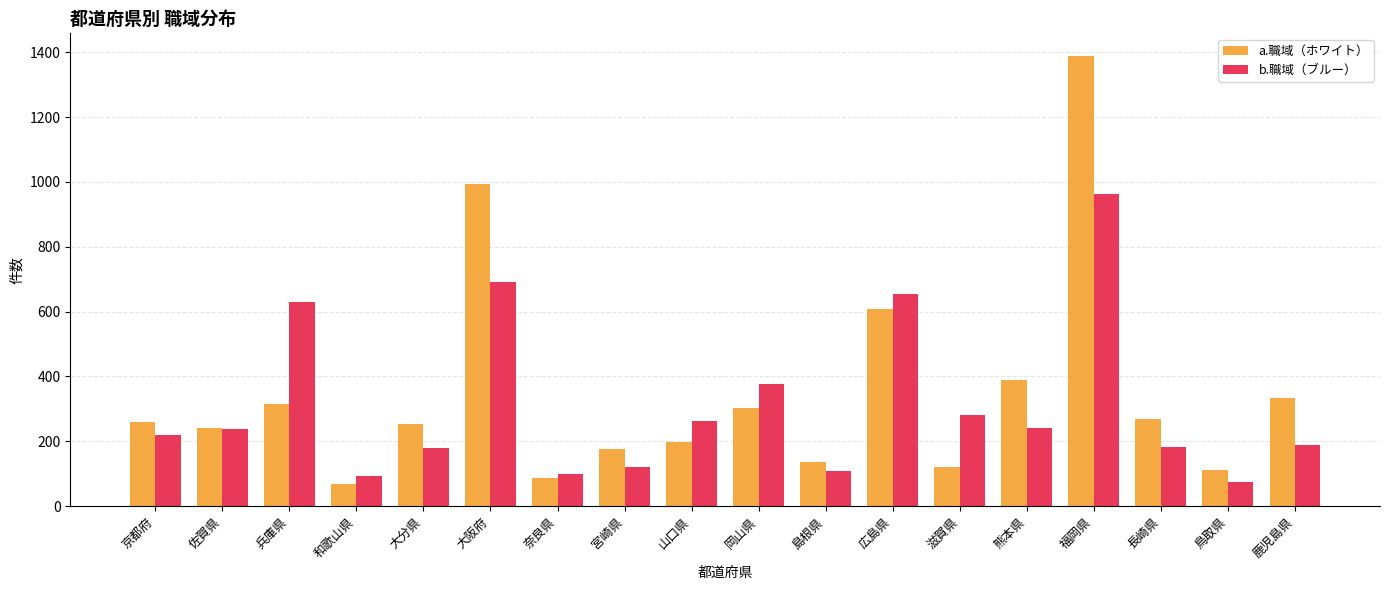

What is the difference between the highest and lowest values at 岡山県?

74